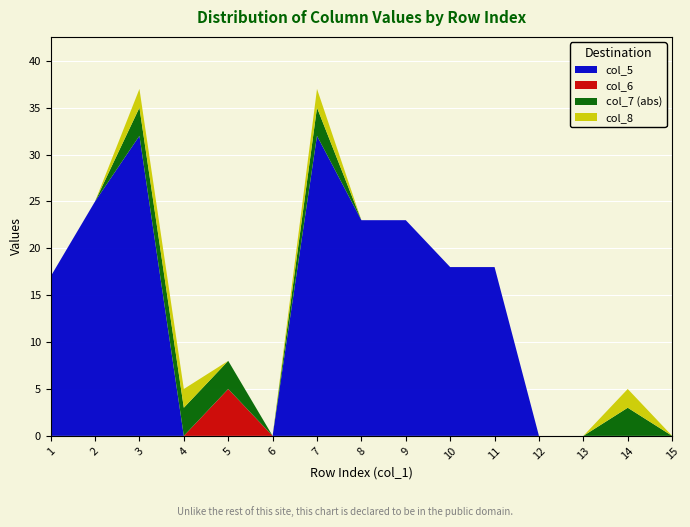

True or false: col_5 has a value of 25 at 2.

True